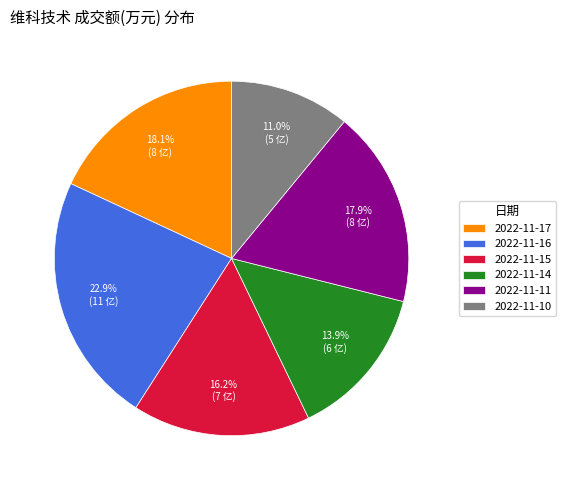

True or false: 2022-11-10 accounts for 18% of the total.

False